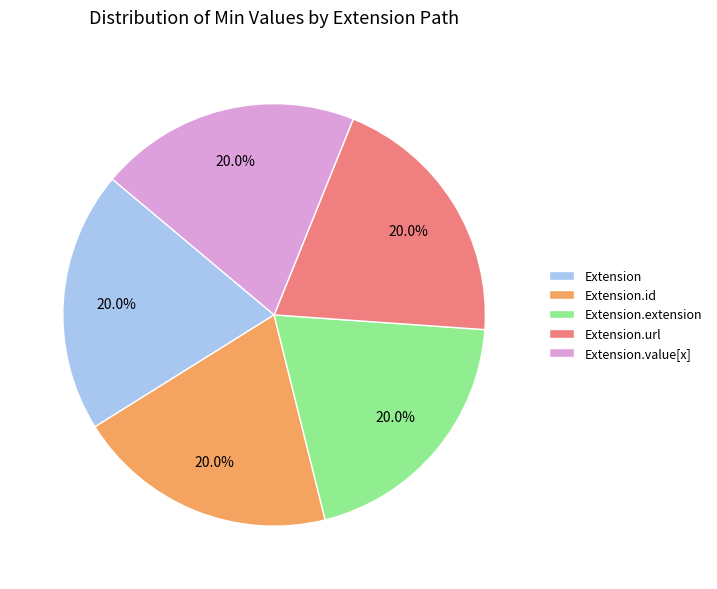

Count the number of slices in the pie.

5